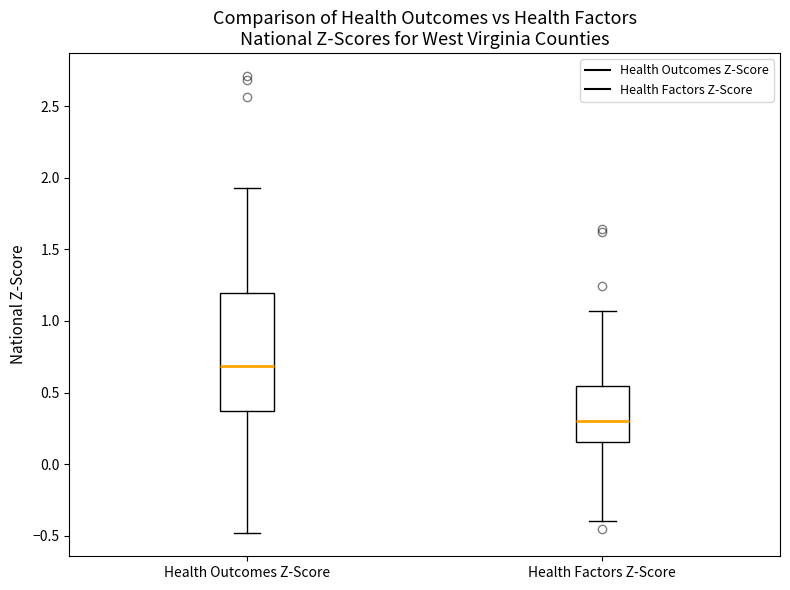

Which box has the lowest median line?

Health Factors Z-Score